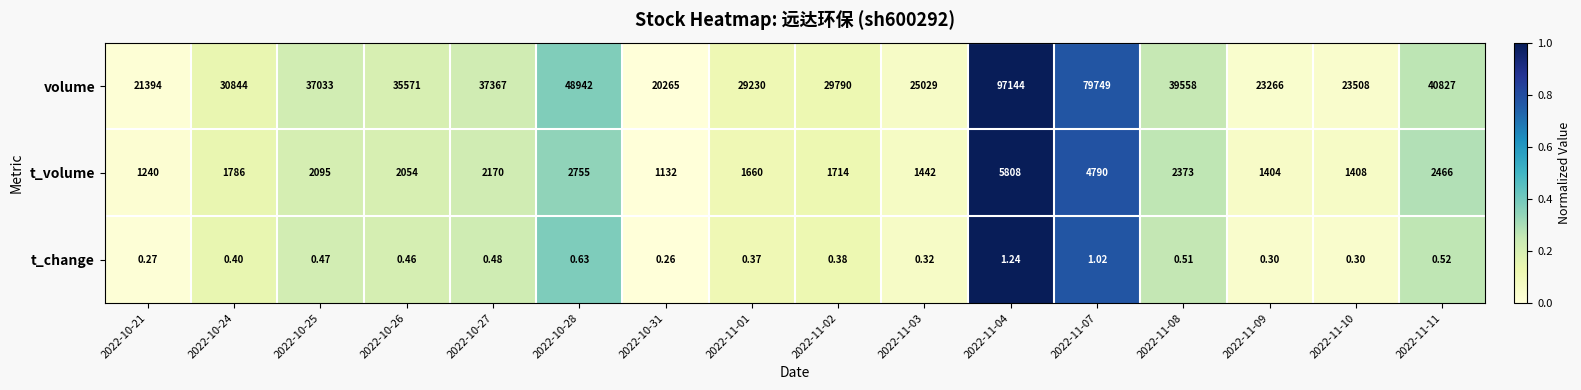

Is the value of t_change at 2022-10-27 greater than the value of t_volume at 2022-10-24?

No